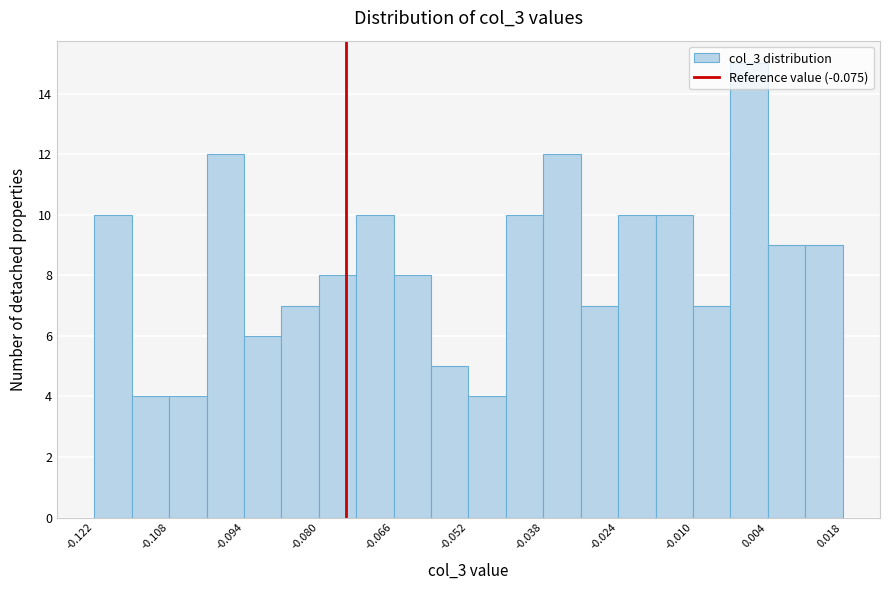

Read against the x-axis, roughly where is the centre of the tallest bar?

0.000